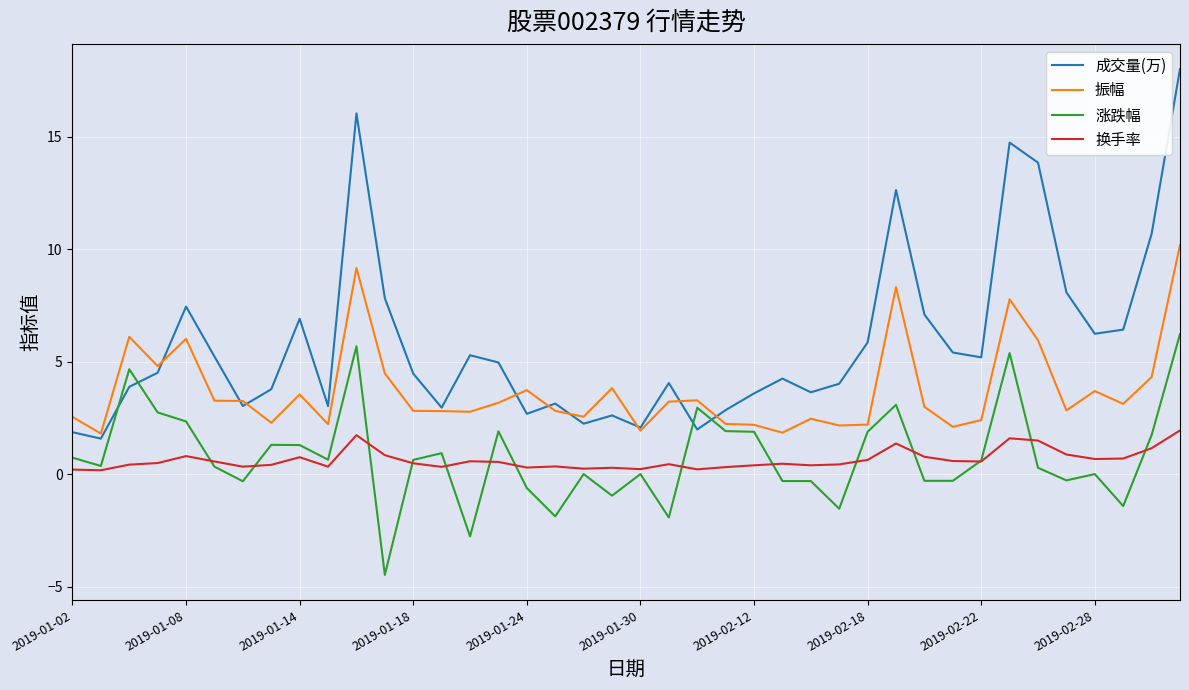

What is the difference between the second highest and minimum values in the 成交量(万) series?

14.5